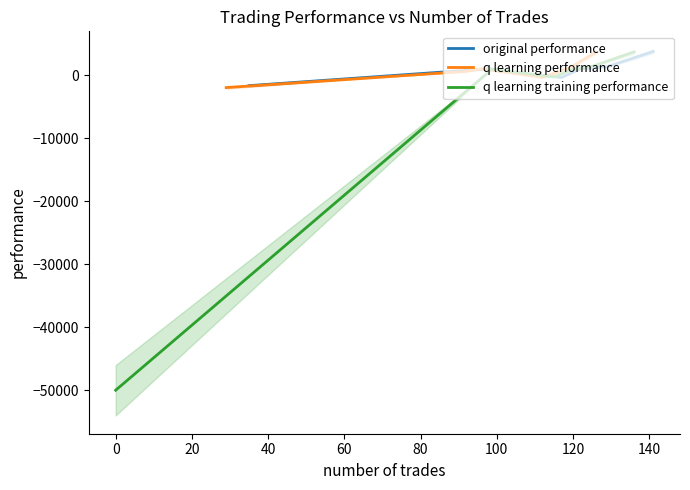

What is the minimum value shown in the chart?

-50000.0